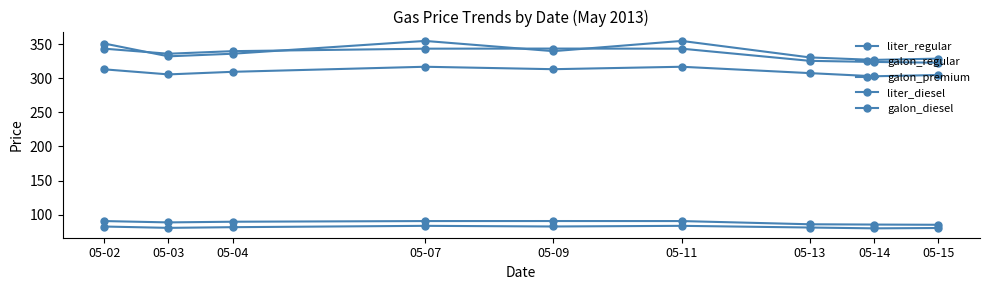

How many lines are shown in the chart?

5